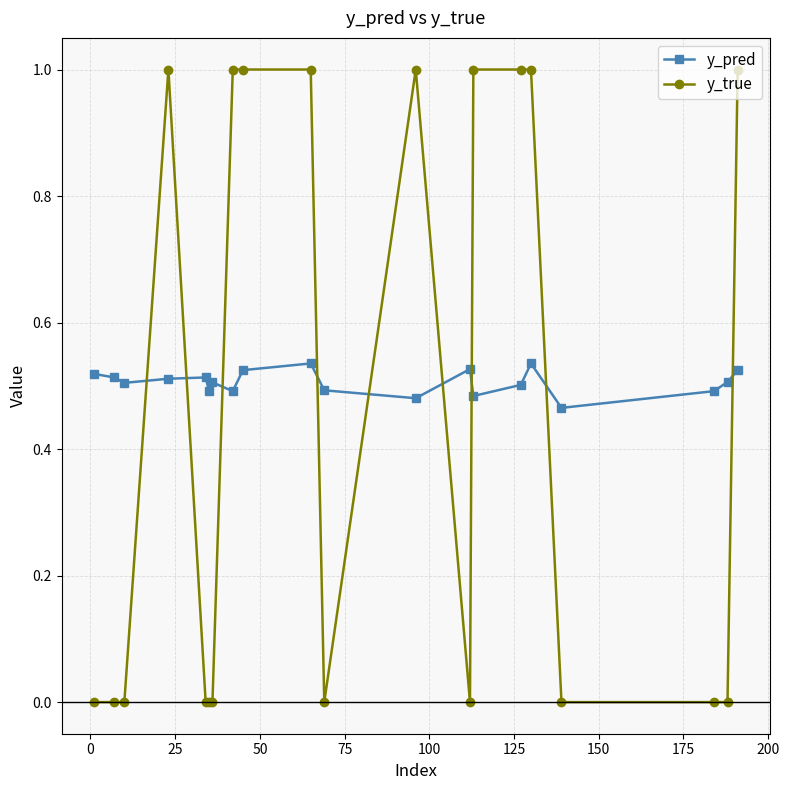

True or false: y_true has more than 0 interior local peaks.

True